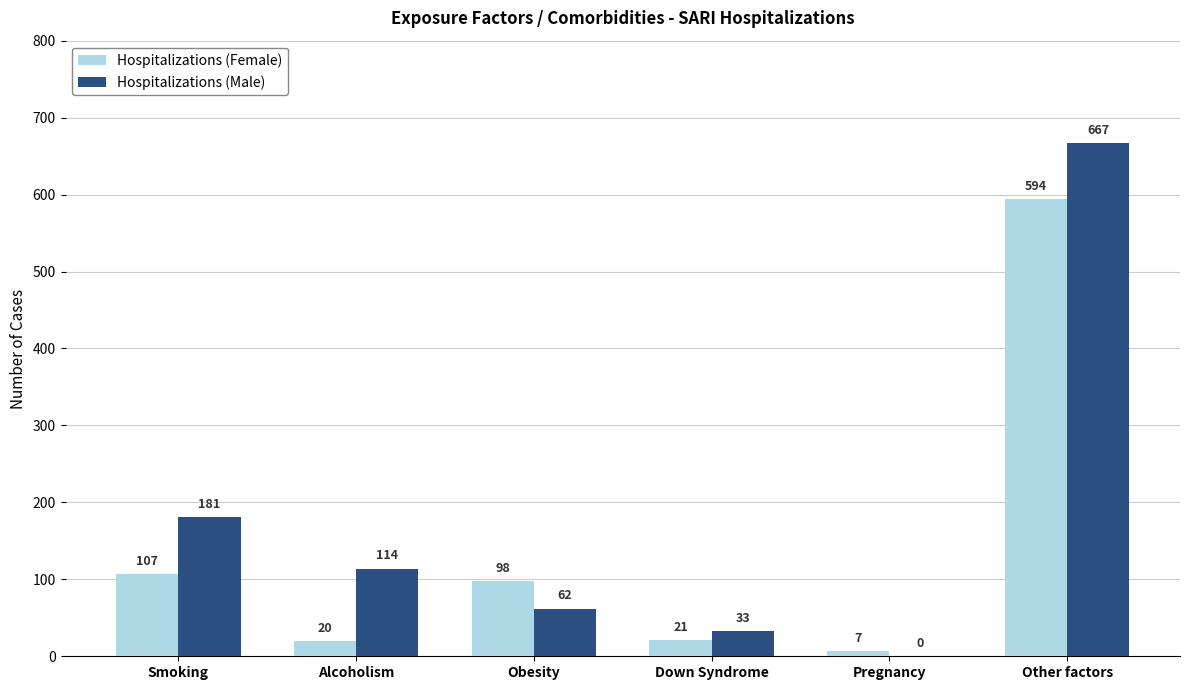

True or false: Hospitalizations (Male) has a value of 1161 at Other factors.

False